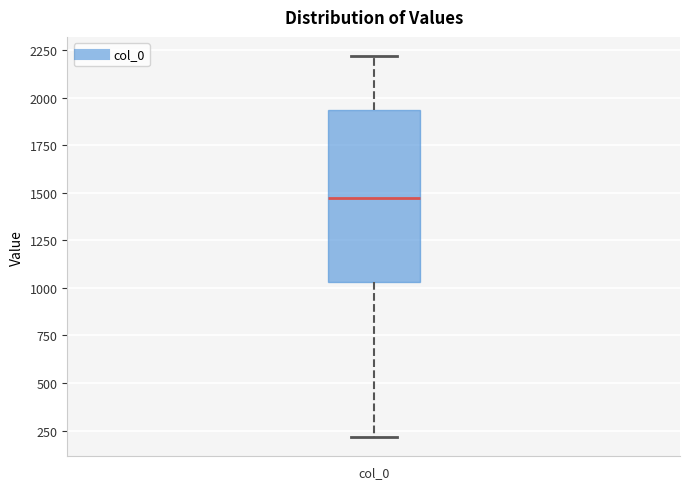

Where does the upper whisker of the box for col_0 end on the y-axis? The values are not printed on the chart, so give them approximately, as read against the axis.

2200